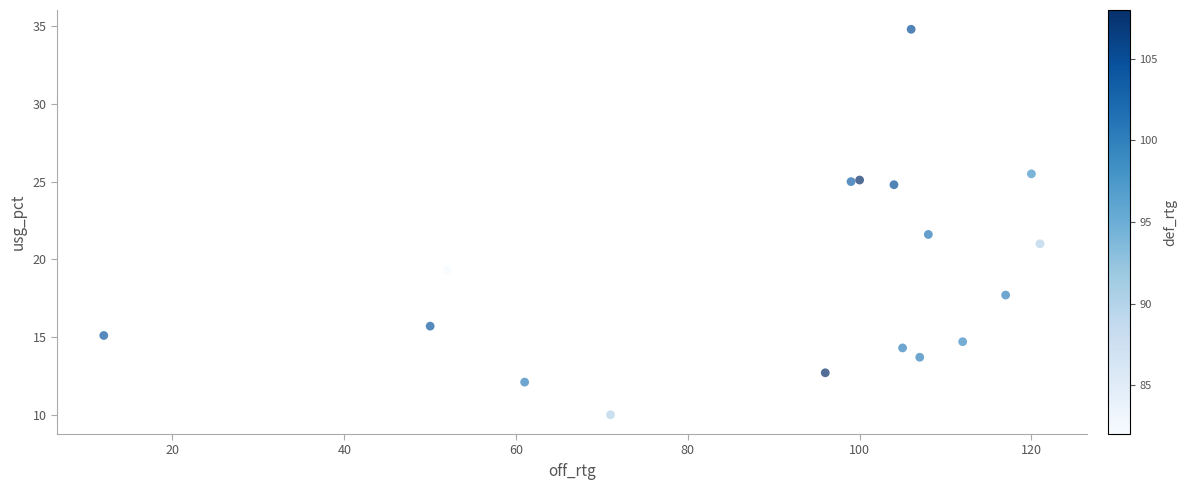

What Y value in the scatter plot is closest to 22?

21.6